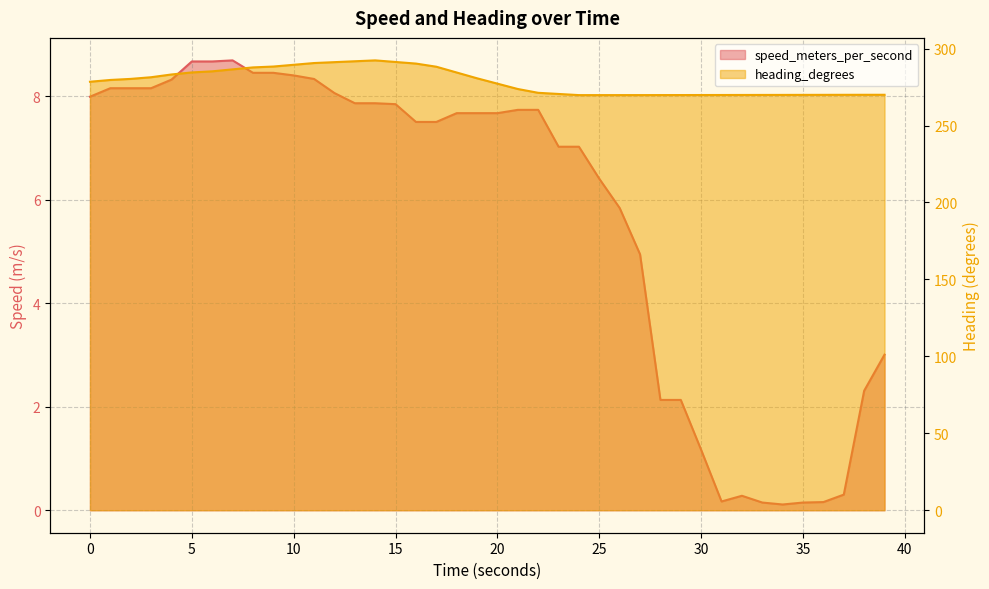

True or false: heading_degrees and speed_meters_per_second intersect in this chart.

False